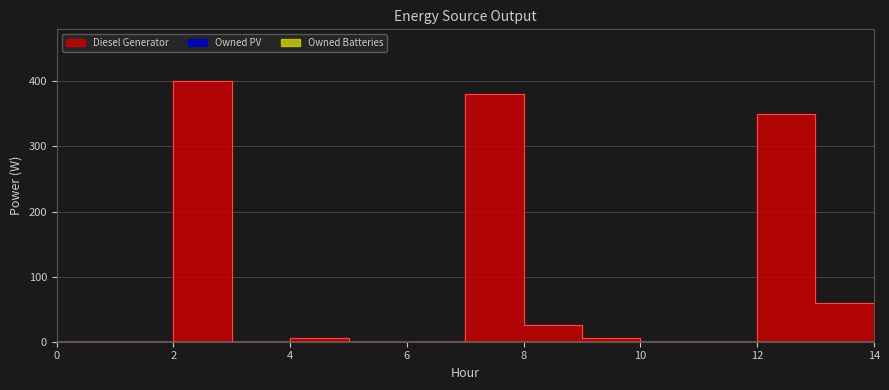

At how many categories does at least one series exceed 318?

3